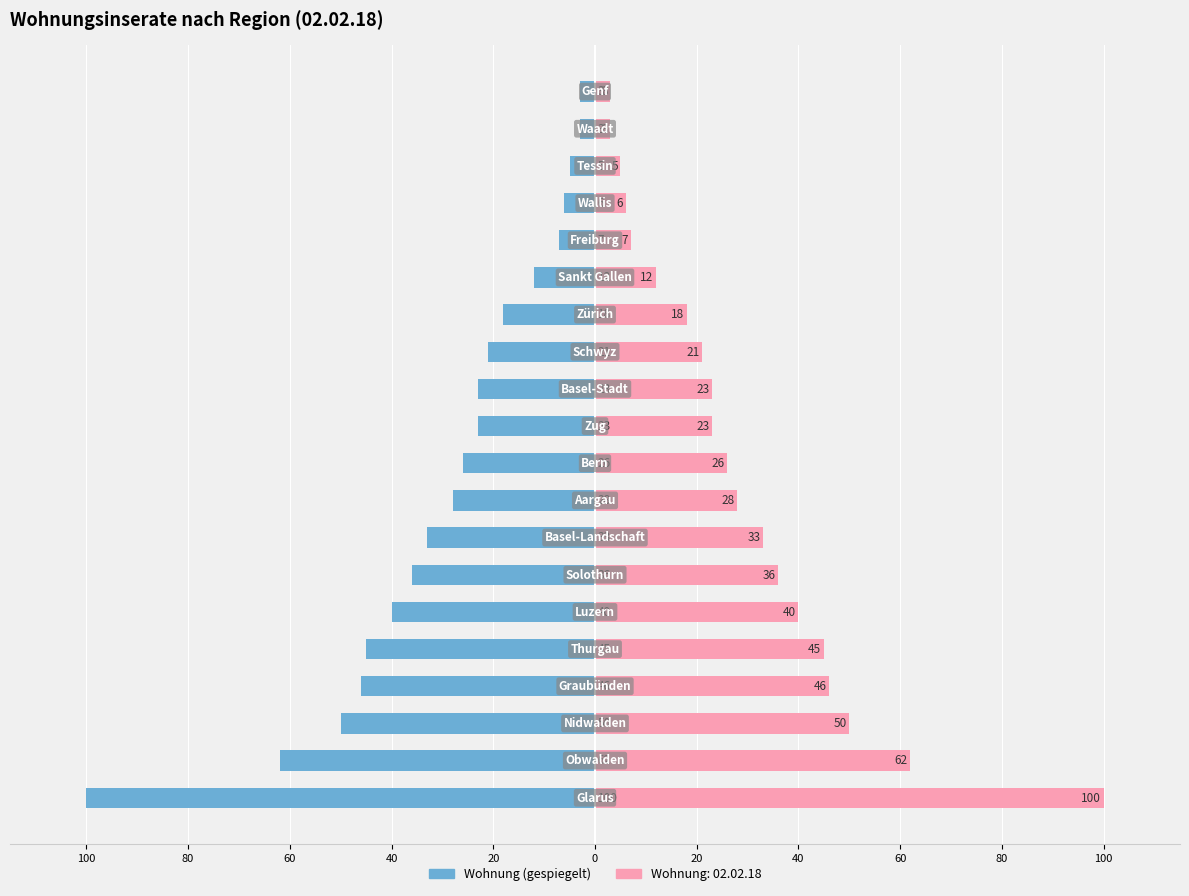

Which series changed the most between 100 and 12?

Wohnung (links)